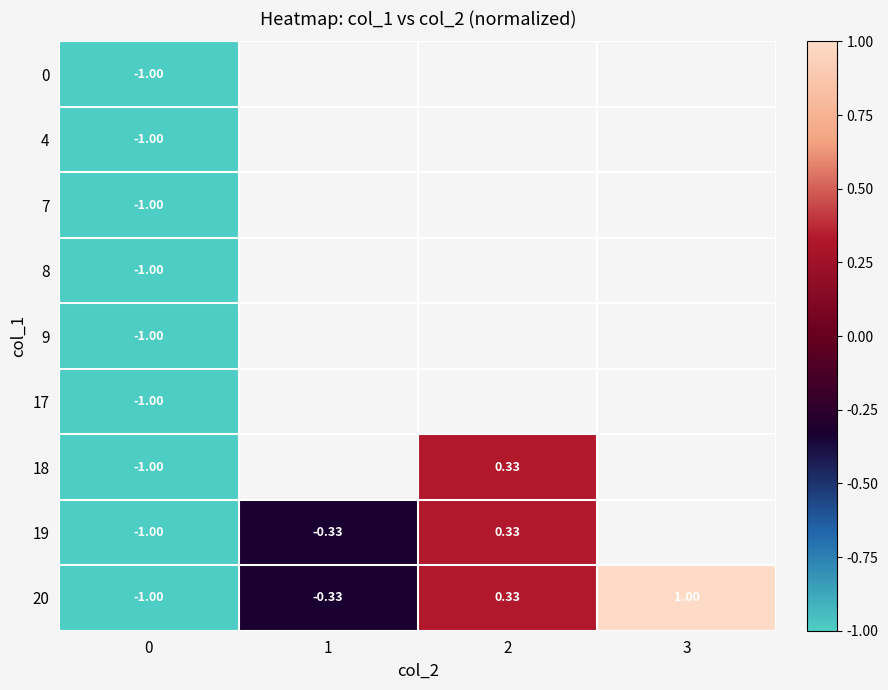

How many distinct data groups are displayed?

9